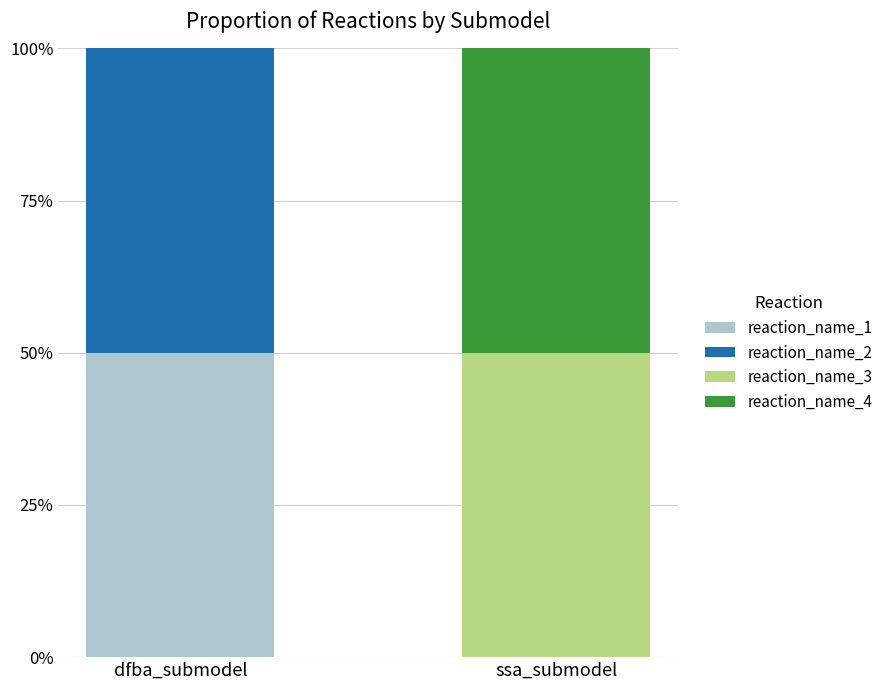

Does the chart contain stacked bars?

Yes